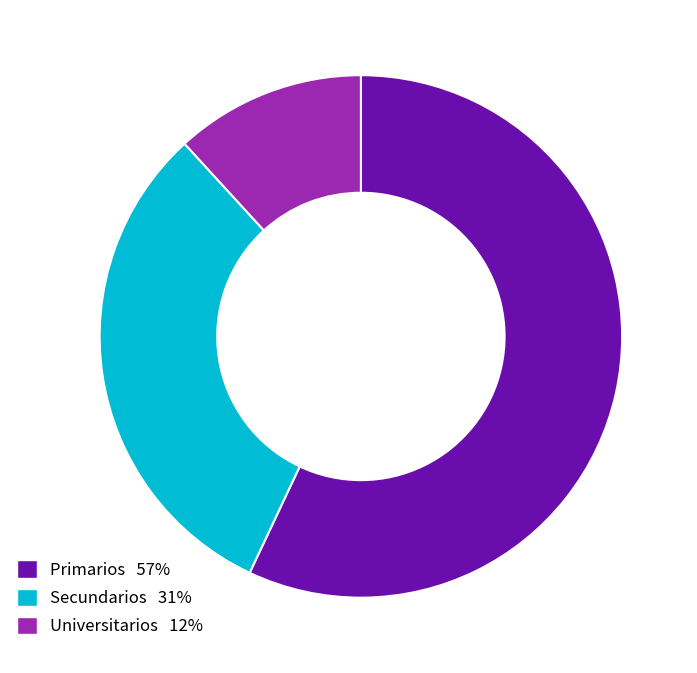

Between Primarios and Secundarios, which is larger?

Primarios